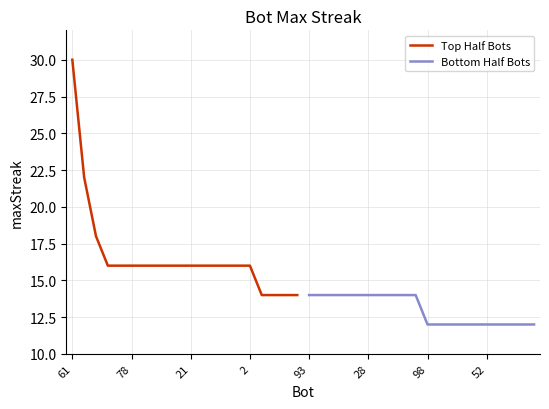

Which series has the largest total across all categories?

Top Half Bots